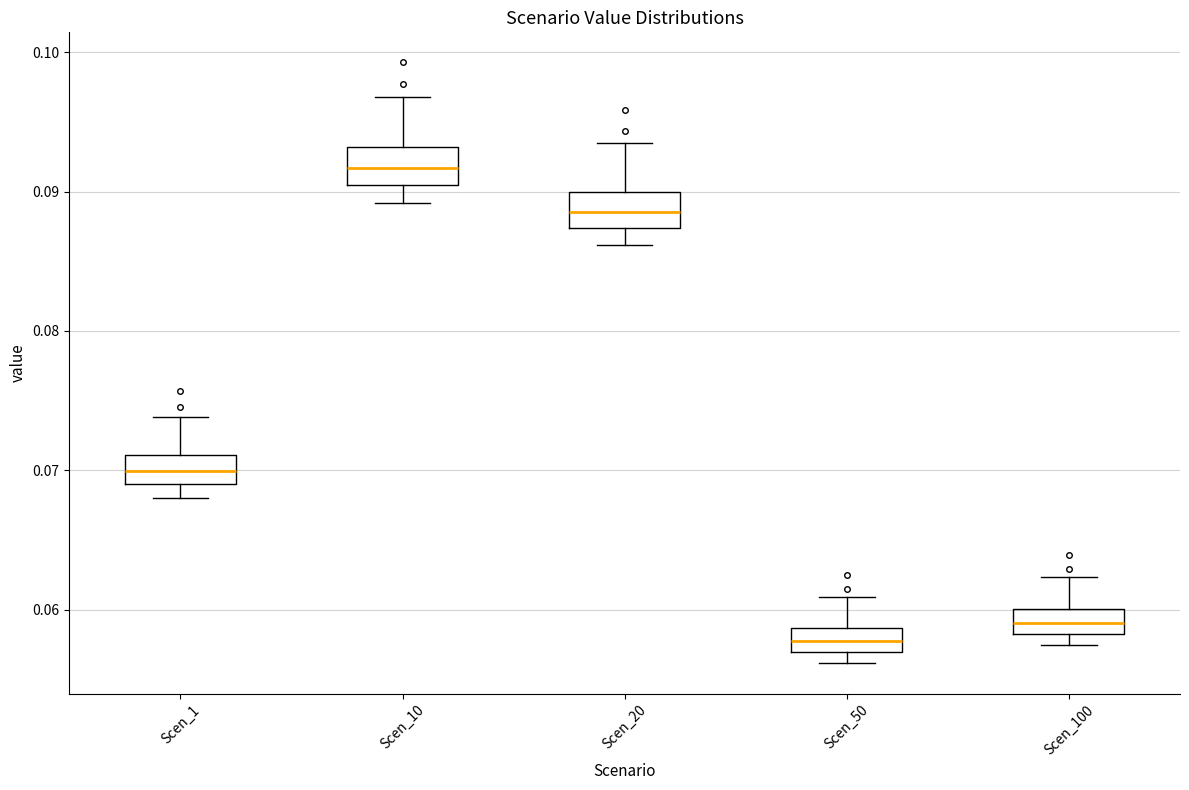

Reading left to right, transcribe this box plot: for each box, give where its median line is, the range the box spans, and where its two whiskers end, as read against the y-axis. The values are not printed on the chart, so give them approximately, as read against the axis.

Scen_1: median 0.070, box 0.069 to 0.071, whiskers 0.068 to 0.074
Scen_10: median 0.092, box 0.090 to 0.093, whiskers 0.089 to 0.097
Scen_20: median 0.089, box 0.087 to 0.090, whiskers 0.086 to 0.093
Scen_50: median 0.058, box 0.057 to 0.059, whiskers 0.056 to 0.061
Scen_100: median 0.059, box 0.058 to 0.060, whiskers 0.057 to 0.062